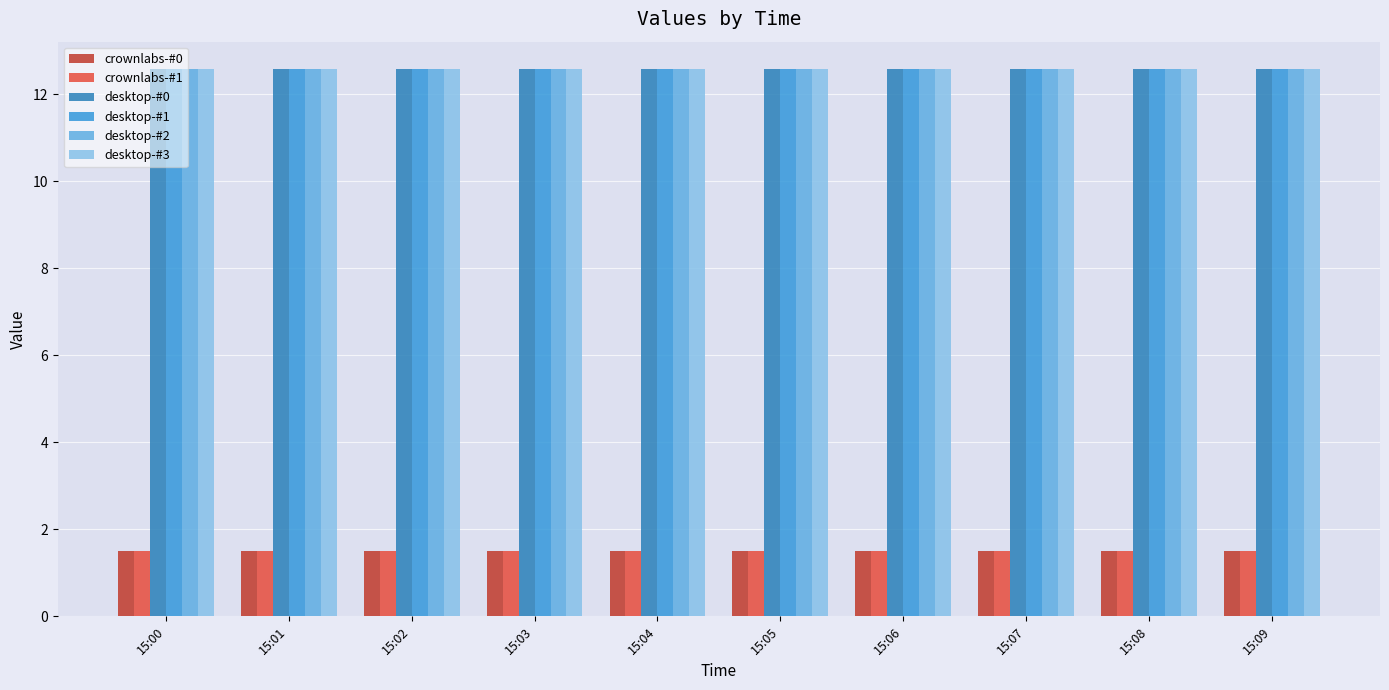

What is the spread (max minus min) of values at 15:03?

11.1